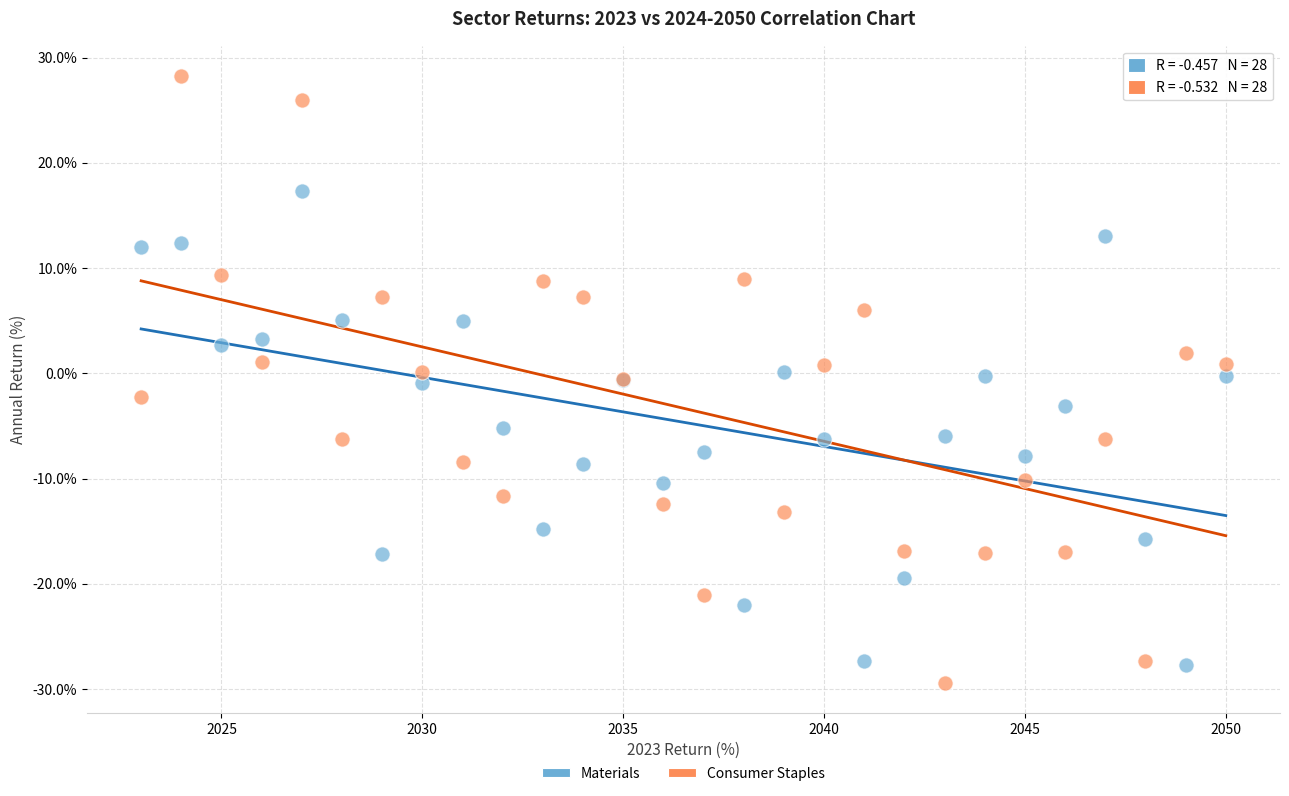

What is the X range (max minus min) for the scatter plot?

27.0